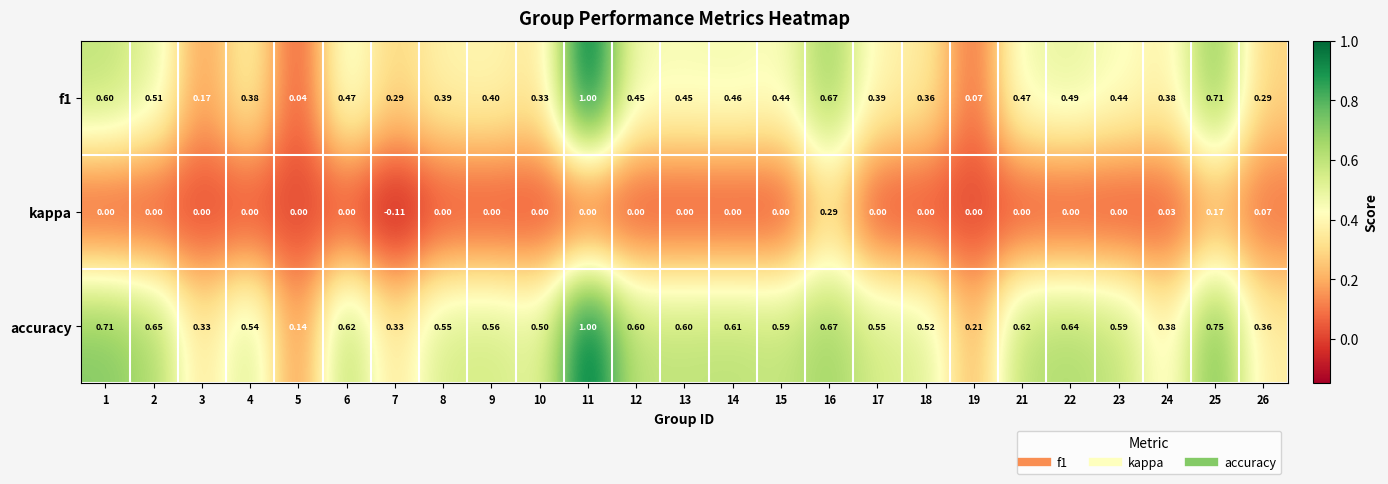

What is the maximum value shown in the chart?

1.0